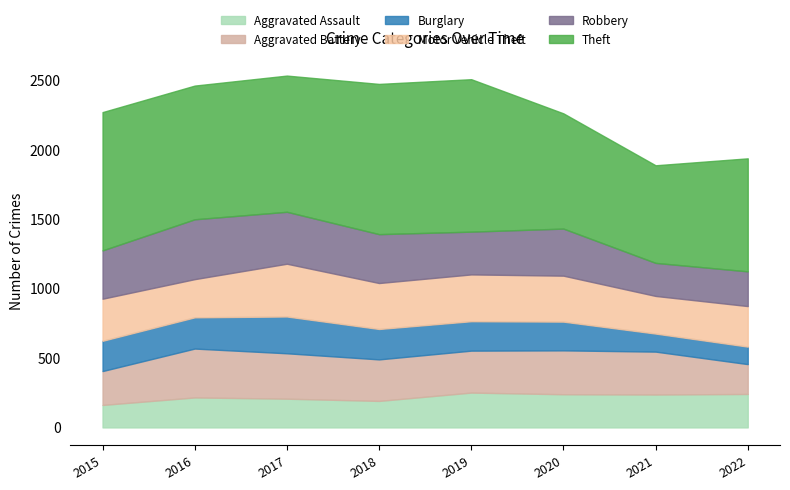

Is the value of Motor Vehicle Theft at 2015 greater than the value of Aggravated Battery at 2021?

No